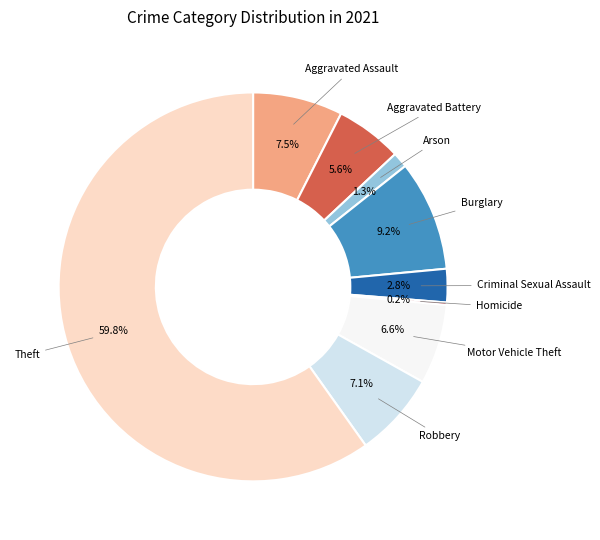

What is the total percentage of Aggravated Assault and Burglary?

16.7%